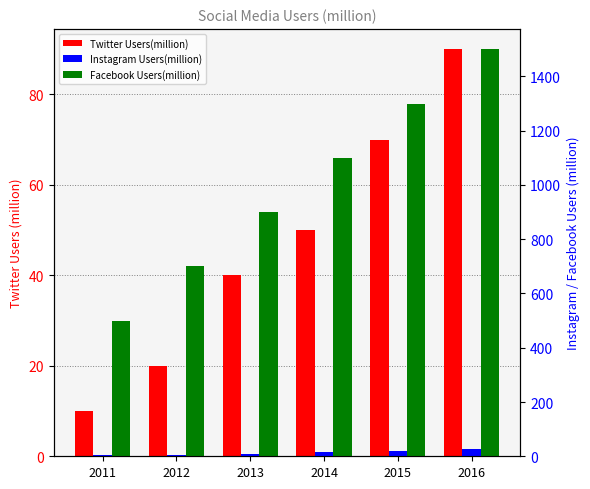

The value of Twitter Users(million) at 2015 is 70. True or false?

True